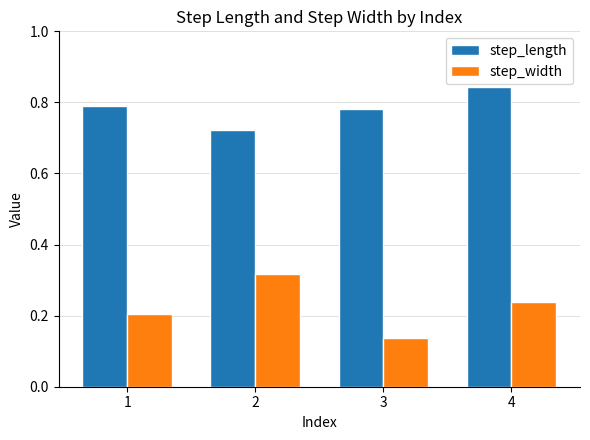

How many step_length values are between 0 and 1?

4